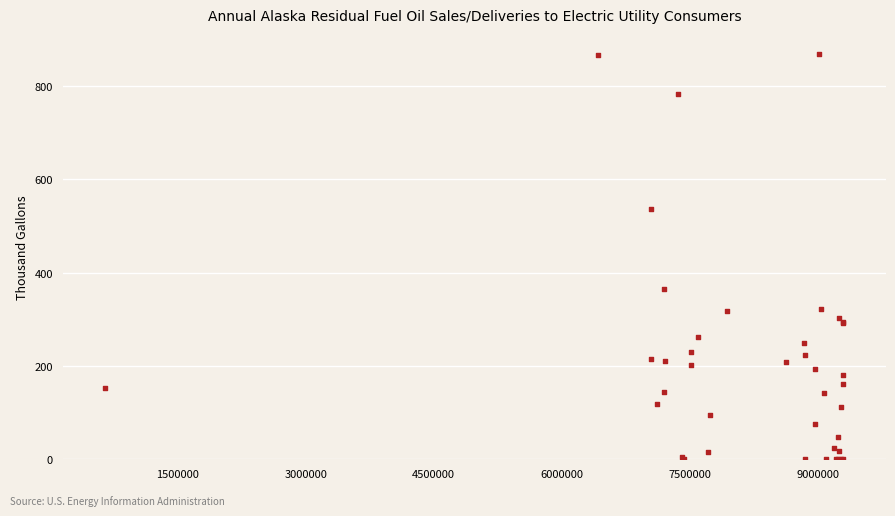

What Y value in the scatter plot is closest to 434?

364.2